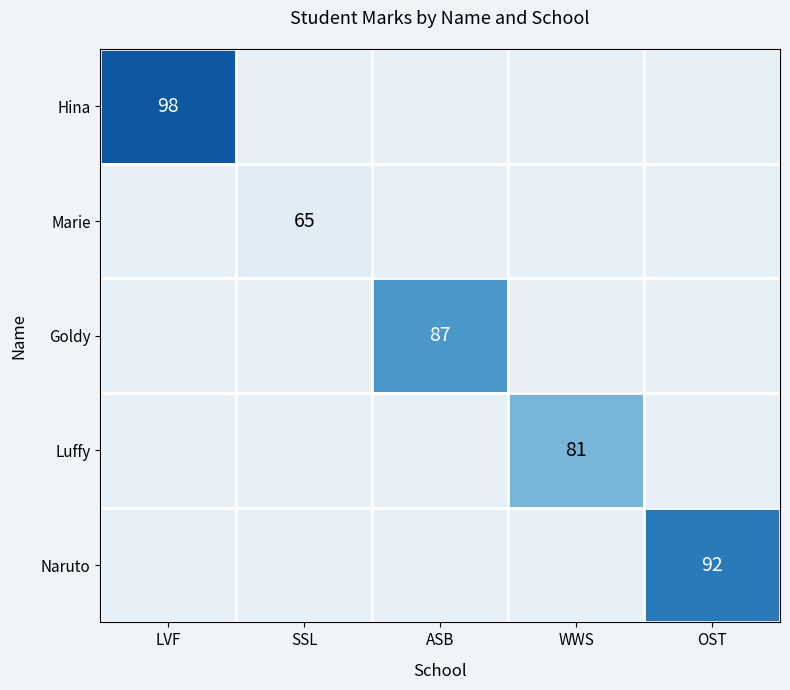

Is it true that Luffy equals 52 at WWS?

False